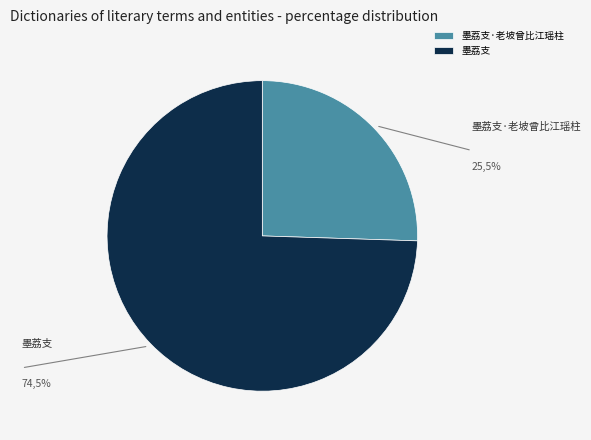

Between 墨荔支·老坡曾比江瑶柱 and 墨荔支, which is larger?

墨荔支